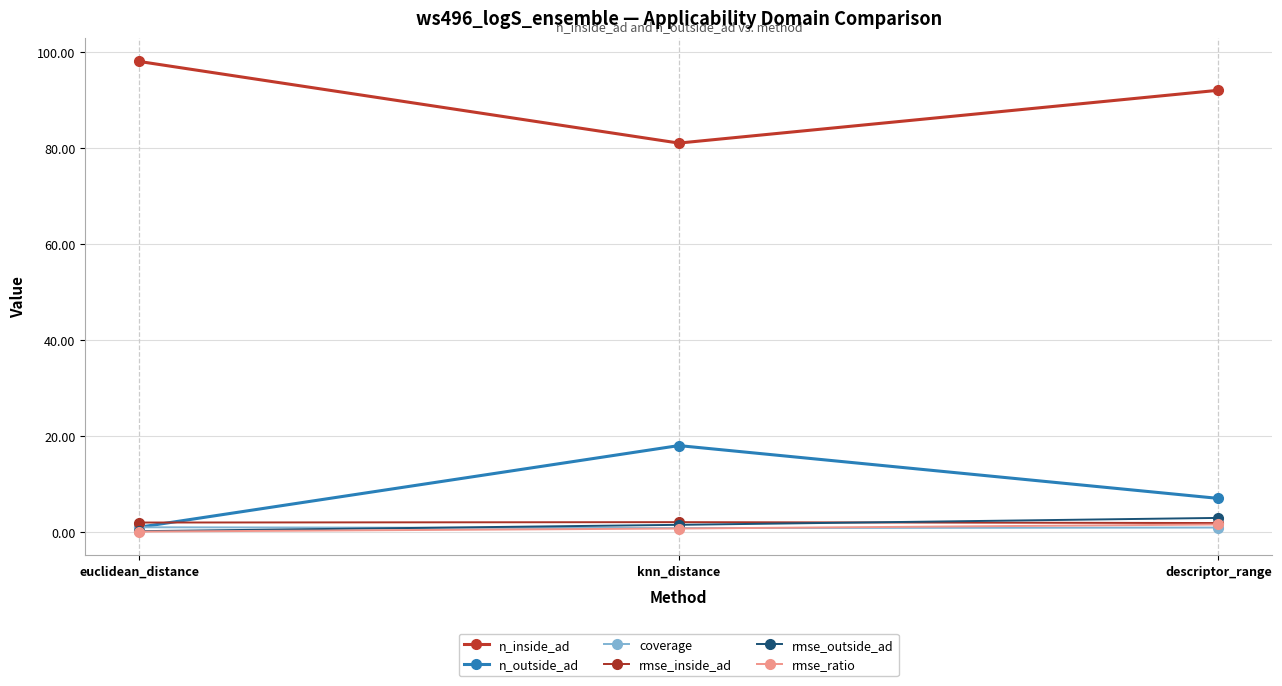

What is the label of the 3rd point from the right?

euclidean_distance